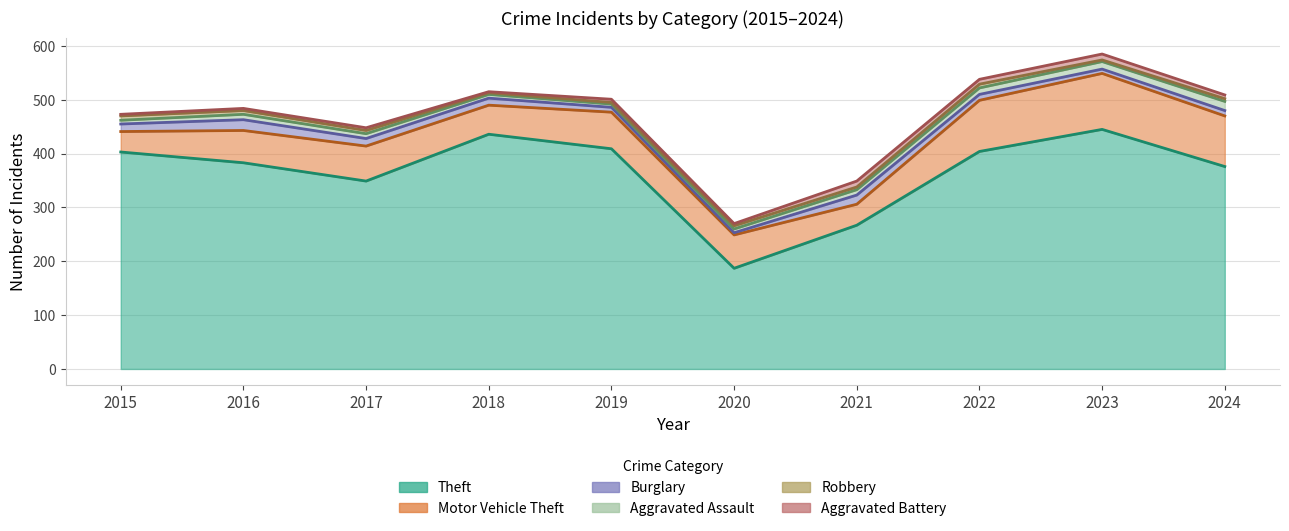

Which category has the lowest value in the Aggravated Assault series?

2019